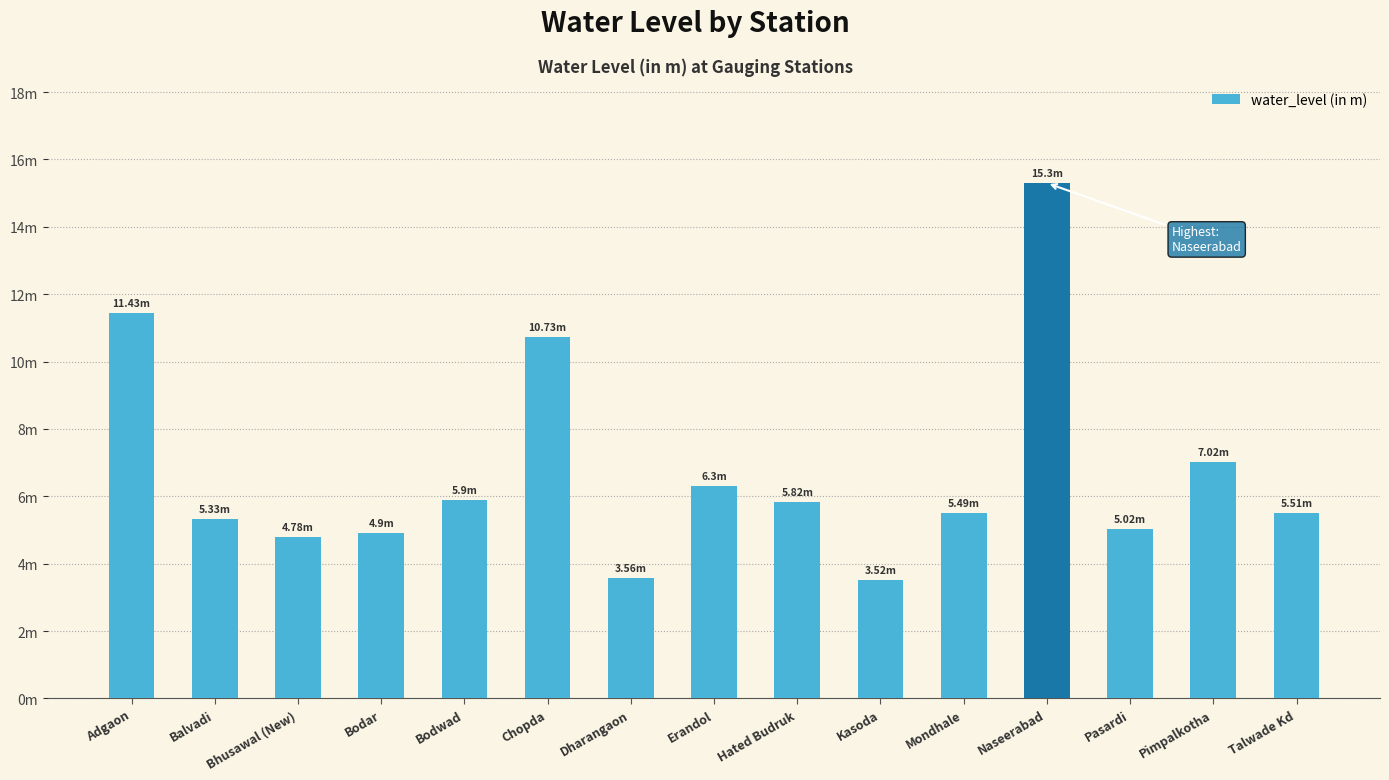

Rank the categories by value from lowest to highest.

Kasoda, Dharangaon, Bhusawal (New), Bodar, Pasardi, Balvadi, Mondhale, Talwade Kd, Hated Budruk, Bodwad, Erandol, Pimpalkotha, Chopda, Adgaon, Naseerabad